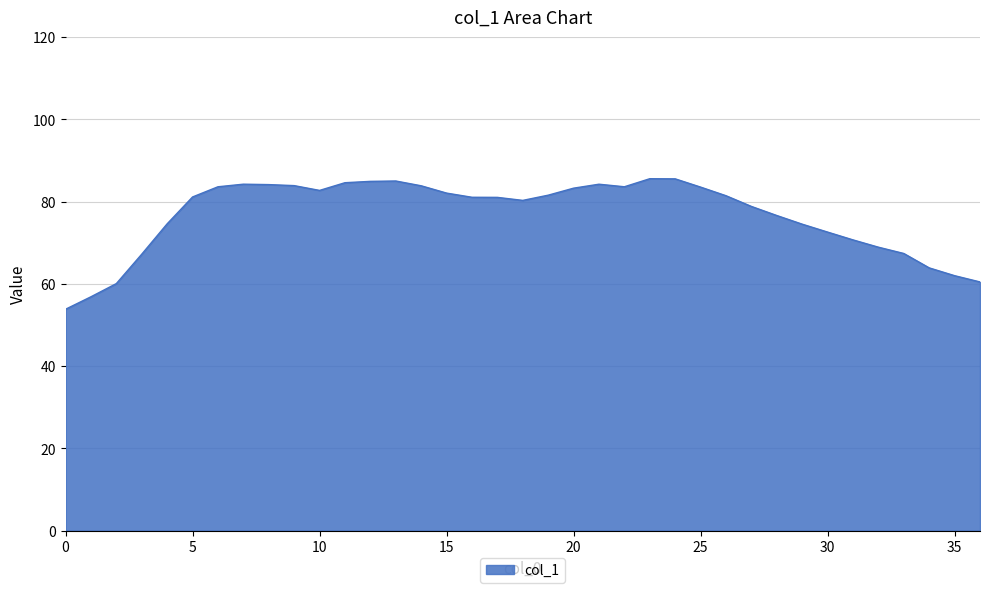

What is the difference between the maximum and minimum values?

31.7